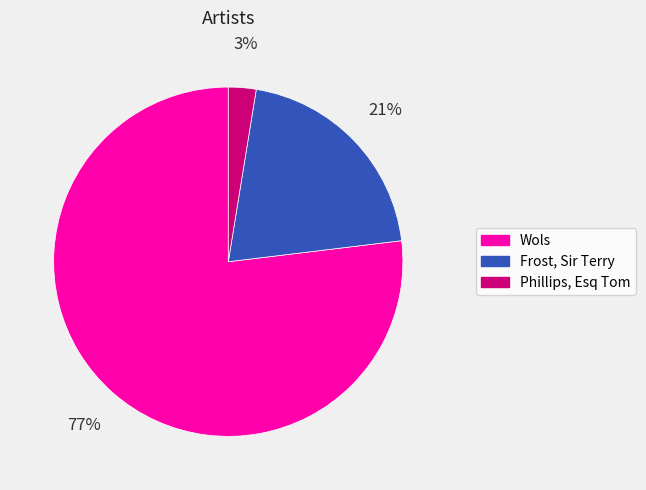

Count the number of slices in the pie.

3